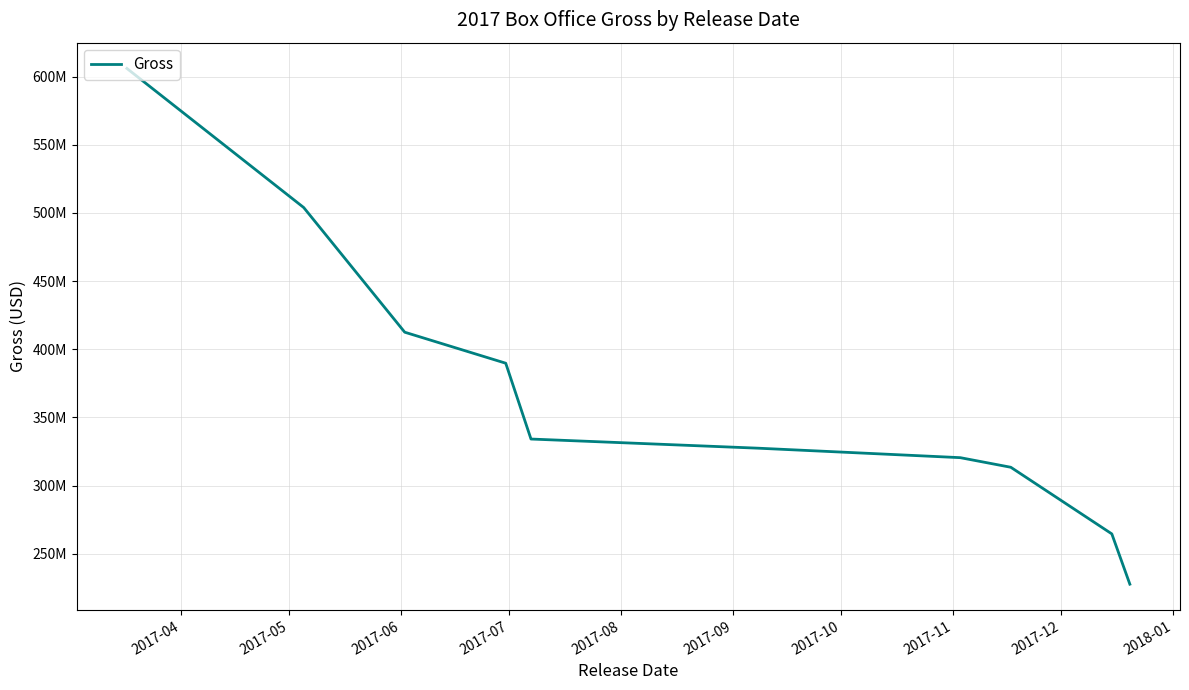

Is this an area chart (filled region under the line)?

No